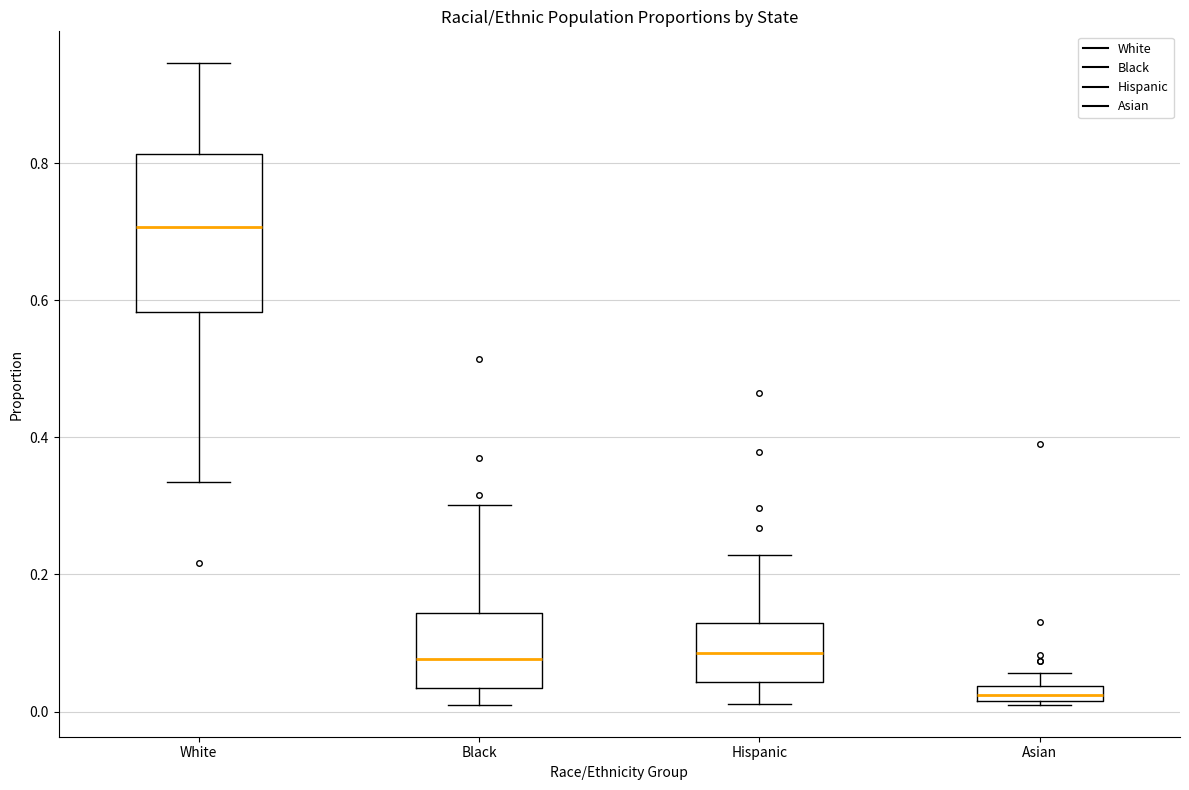

Comparing the boxes themselves (not the whiskers), which one is the tallest?

White